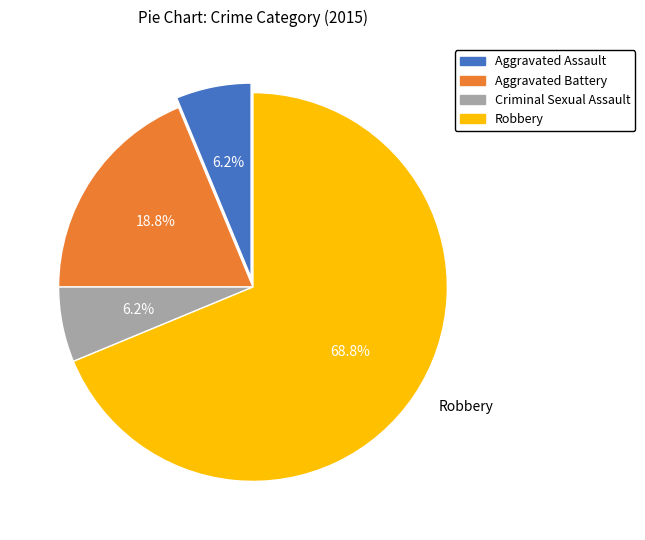

Is there a majority slice in this chart?

Yes